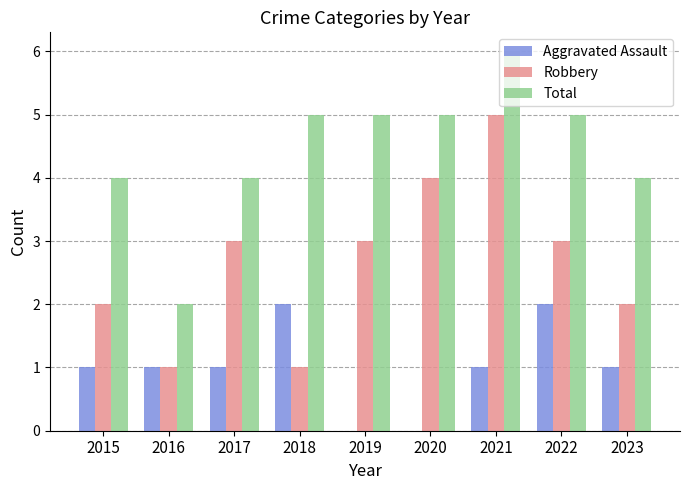

Does the chart contain stacked bars?

No